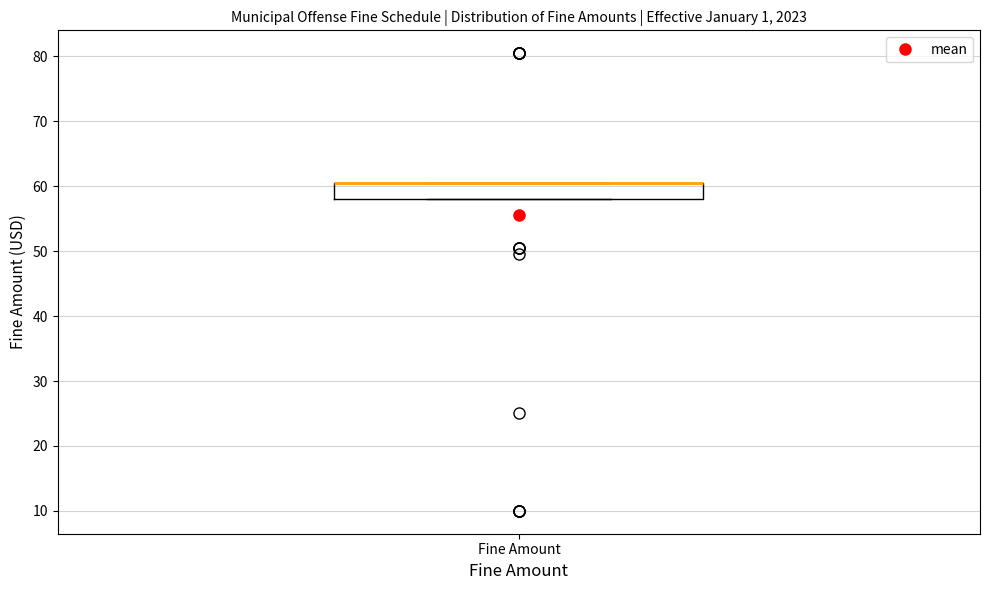

Transcribe this box plot: give where the median line is, the range the box spans, and where the two whiskers end, as read against the y-axis. The values are not printed on the chart, so give them approximately, as read against the axis.

median 61 (drawn on the box's upper edge), box 58 to 61, whiskers 58 to 61